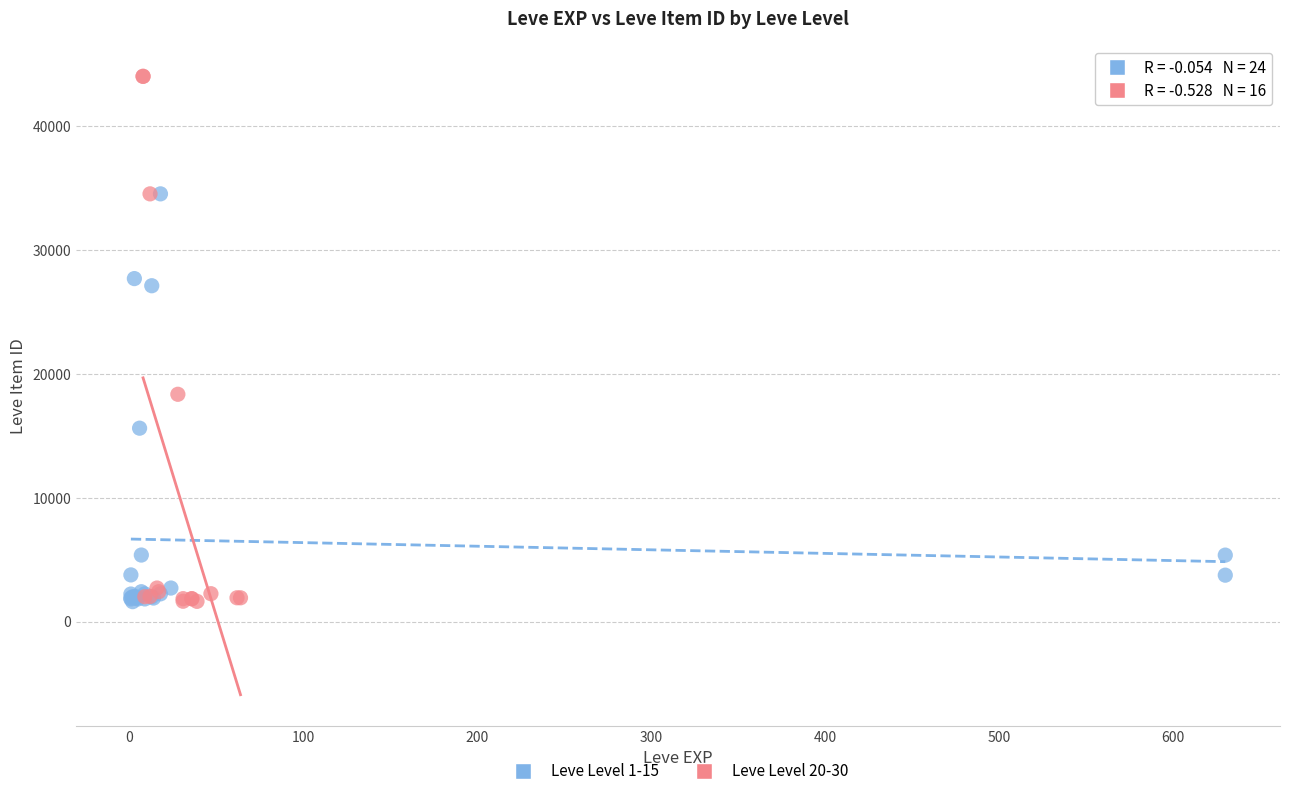

Which series contains the highest Y value?

Leve Level 20-30